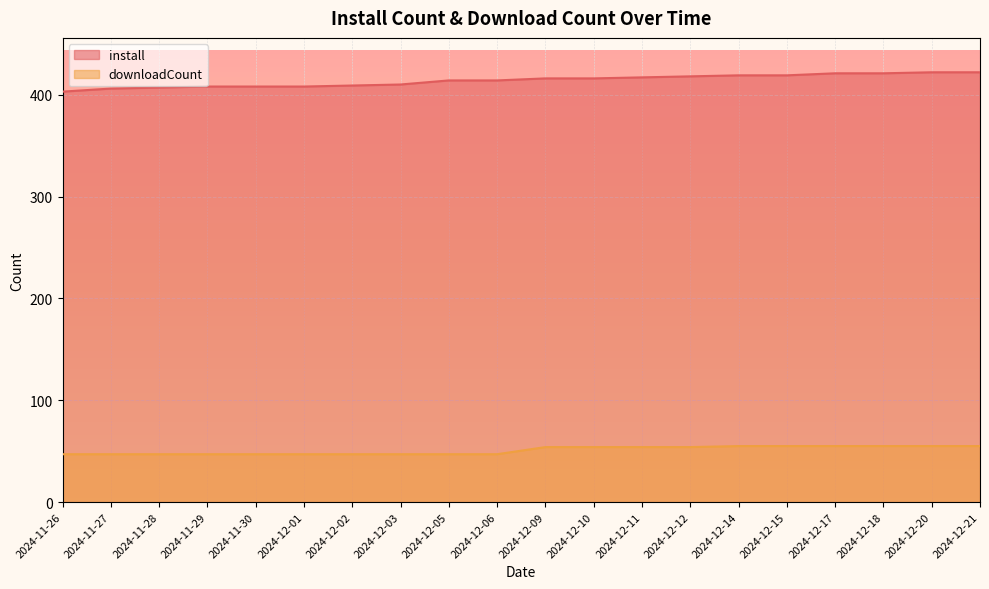

True or false: downloadCount and install cross at least once.

False